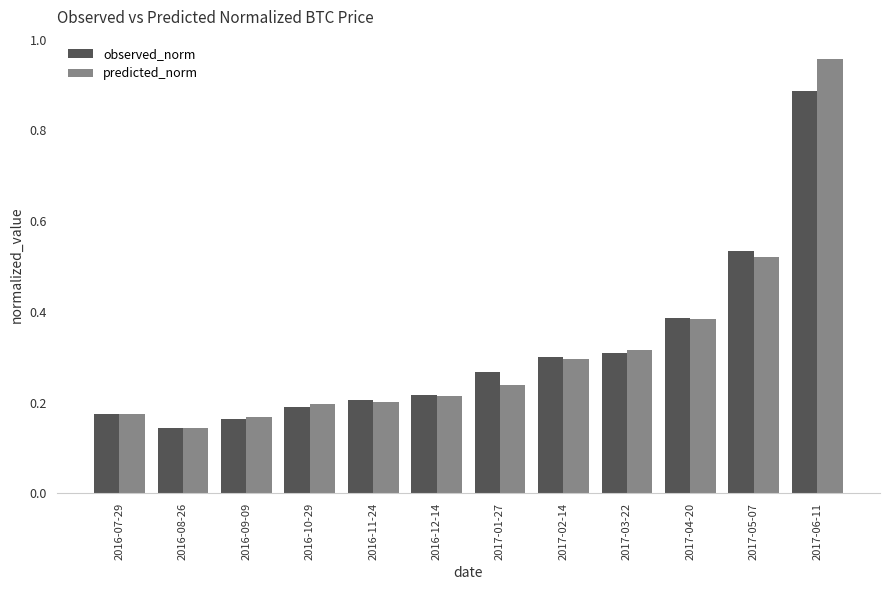

Is the value of observed_norm at 2016-07-29 greater than the value of predicted_norm at 2017-03-22?

No